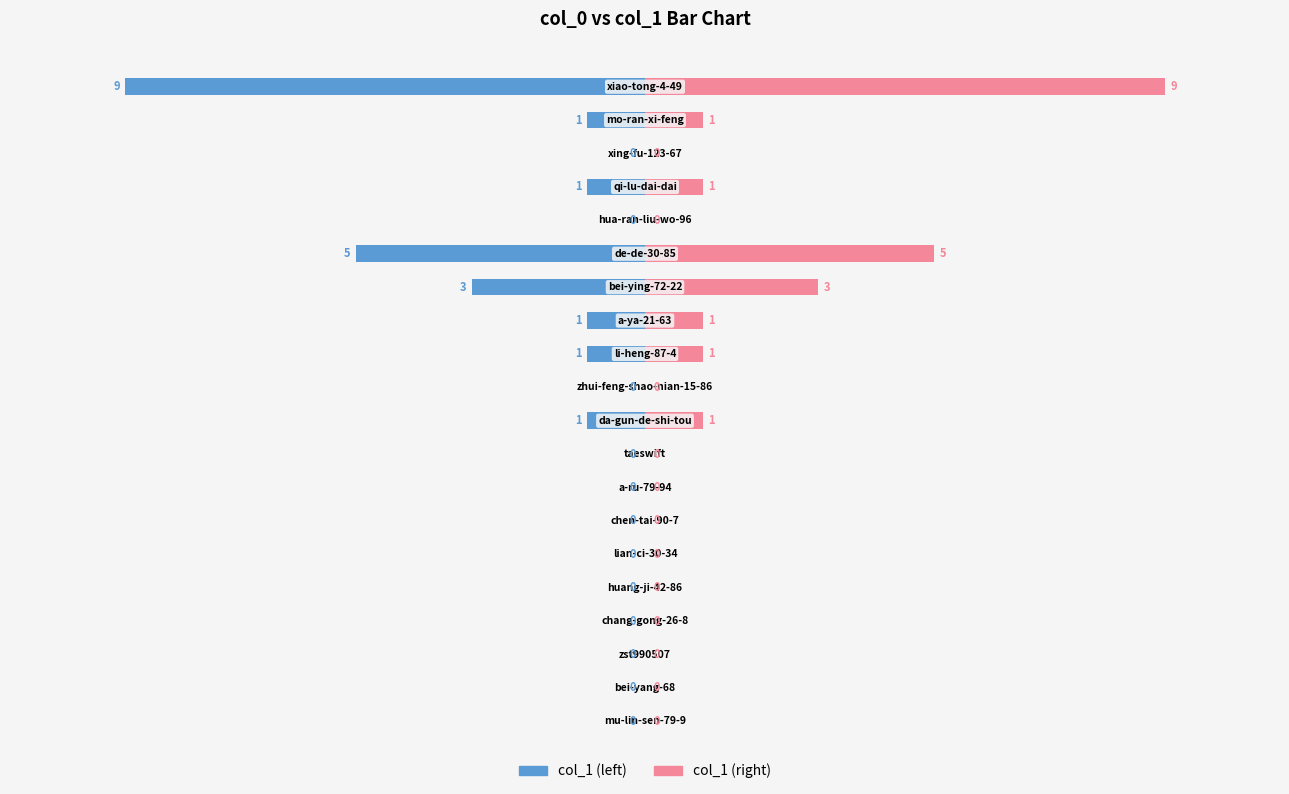

Is it true that col_1 (left) equals 0 at 10?

True